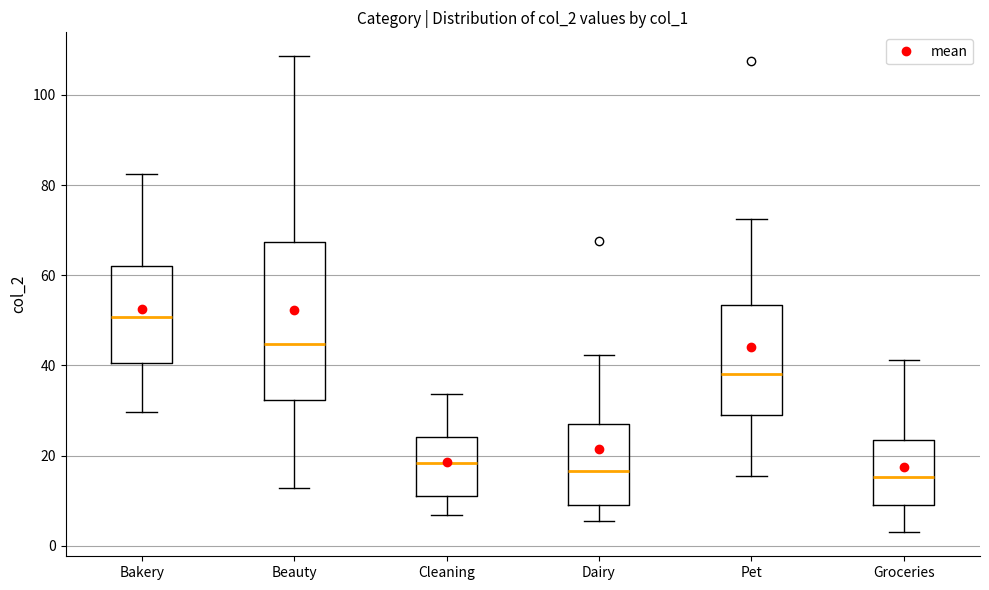

Reading left to right, transcribe this box plot: for each box, give where its median line is, the range the box spans, and where its two whiskers end, as read against the y-axis. The values are not printed on the chart, so give them approximately, as read against the axis.

Bakery: median 50, box 40 to 62, whiskers 30 to 82
Beauty: median 44, box 32 to 68, whiskers 12 to 108
Cleaning: median 18, box 12 to 24, whiskers 6 to 34
Dairy: median 16, box 10 to 26, whiskers 6 to 42
Pet: median 38, box 30 to 54, whiskers 16 to 72
Groceries: median 16, box 10 to 24, whiskers 2 to 42